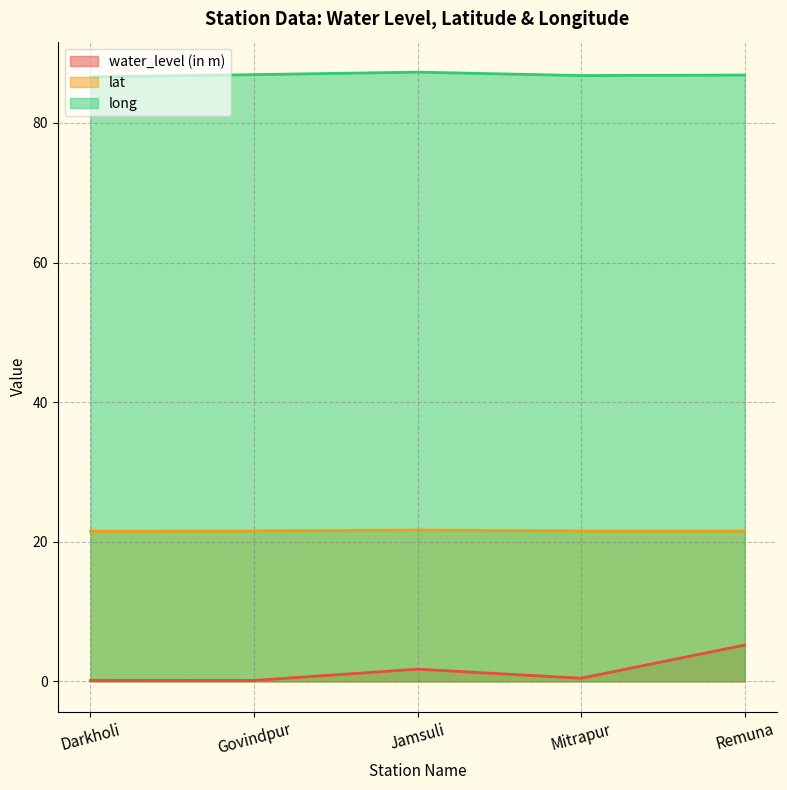

True or false: water_level (in m) and long cross at least once.

False